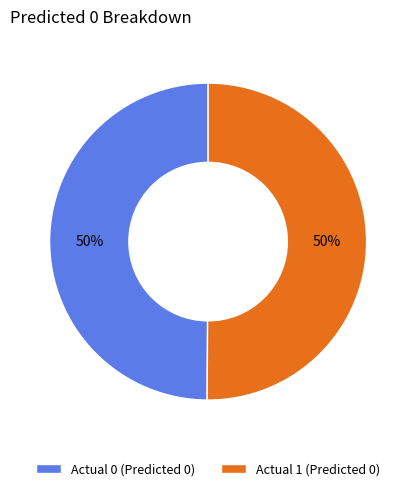

Combined, do Actual 1 and Actual 0 account for over 50%?

Yes